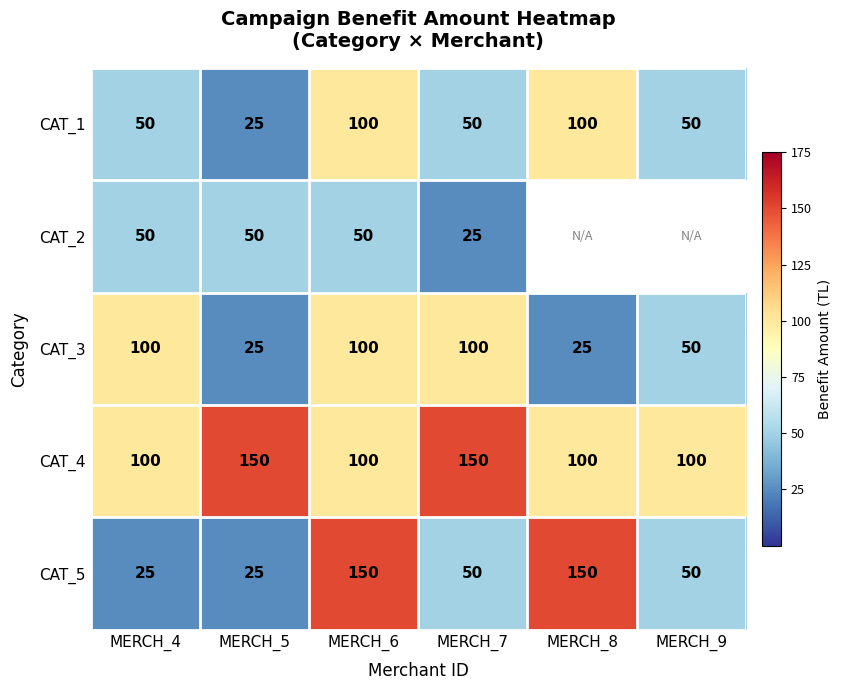

Count the number of data series in this chart.

5